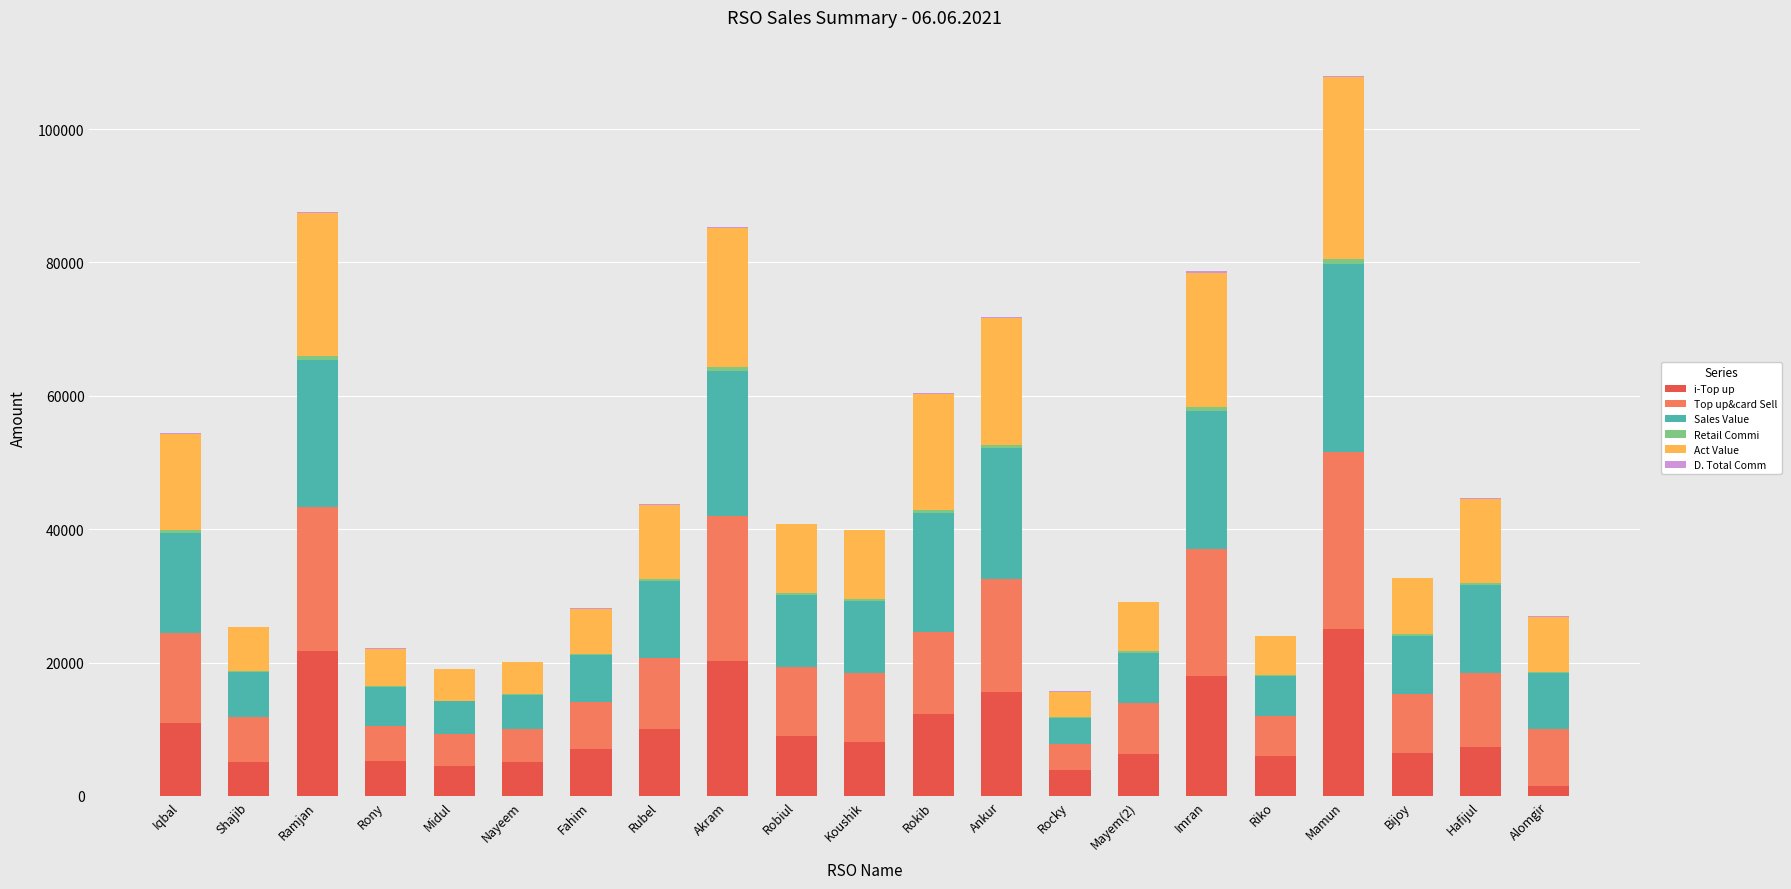

At which label does i-Top up reach its peak?

Mamun